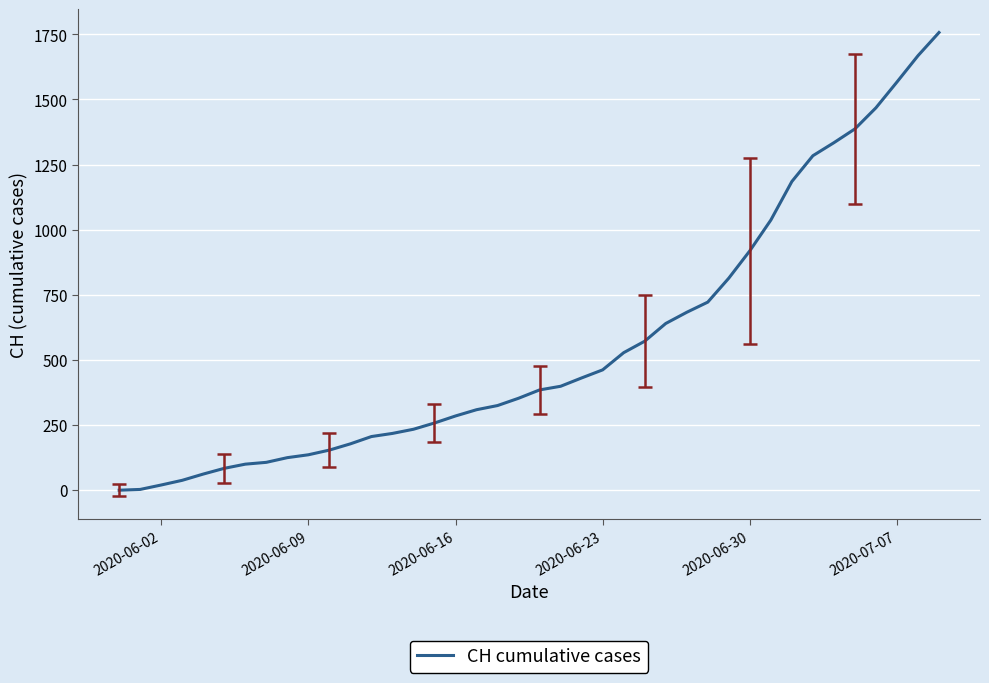

What is the difference between the maximum and minimum values?

1757